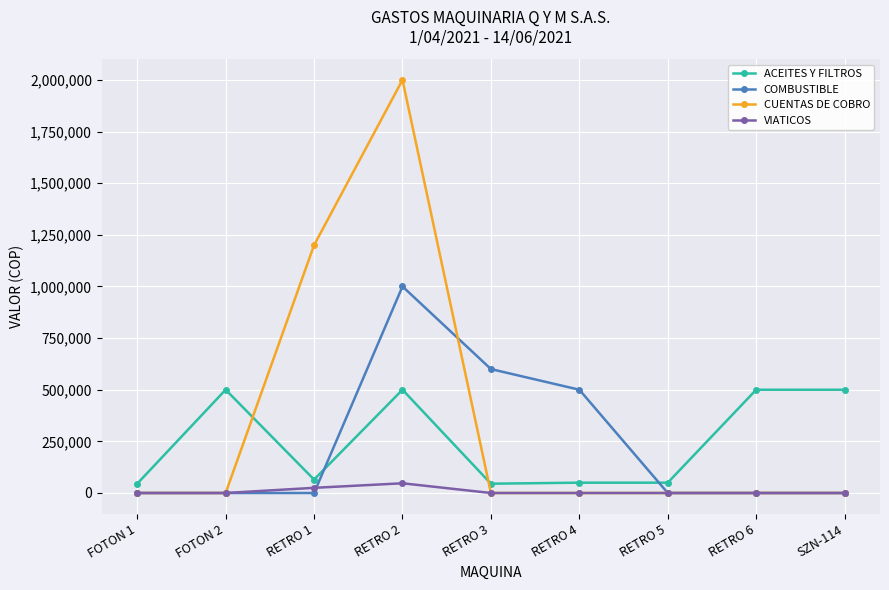

At which category is the sum across all series the highest?

RETRO 2